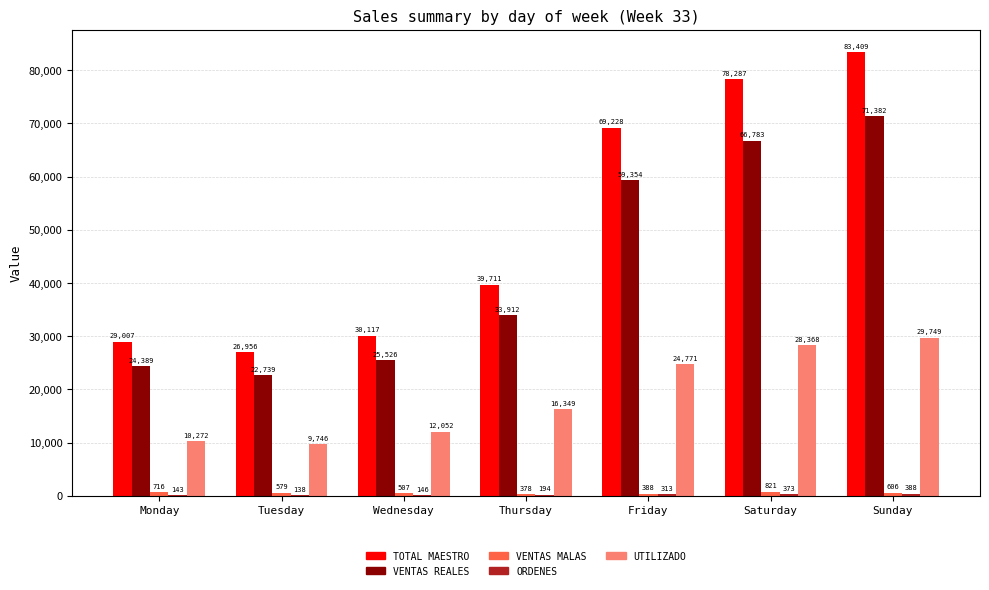

The value of VENTAS REALES at Friday is 94046.8. True or false?

False